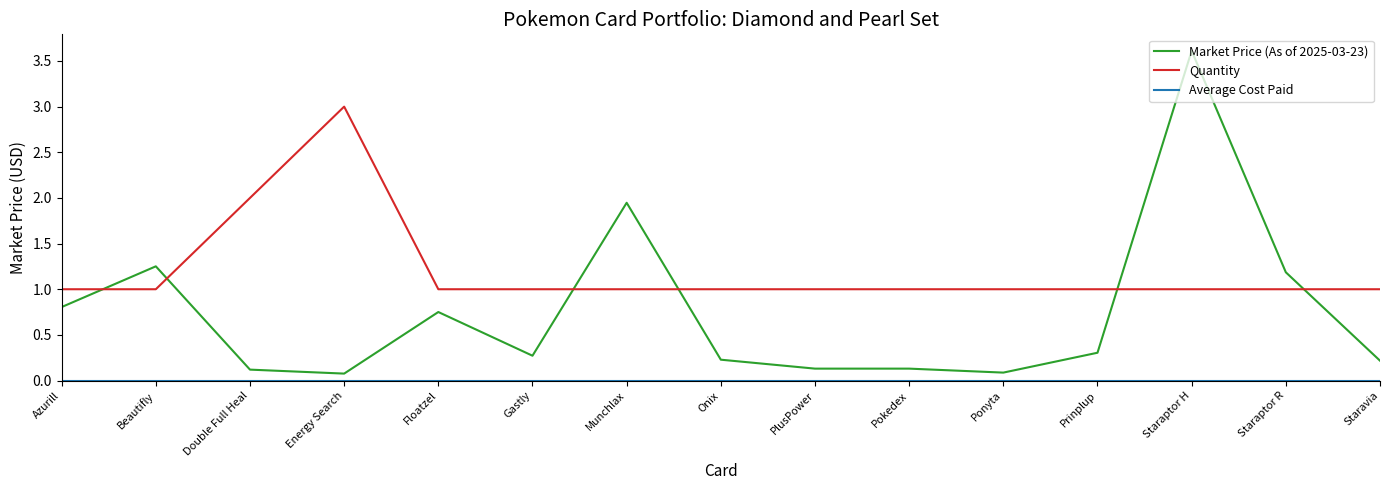

What is the maximum value shown in the chart?

3.6